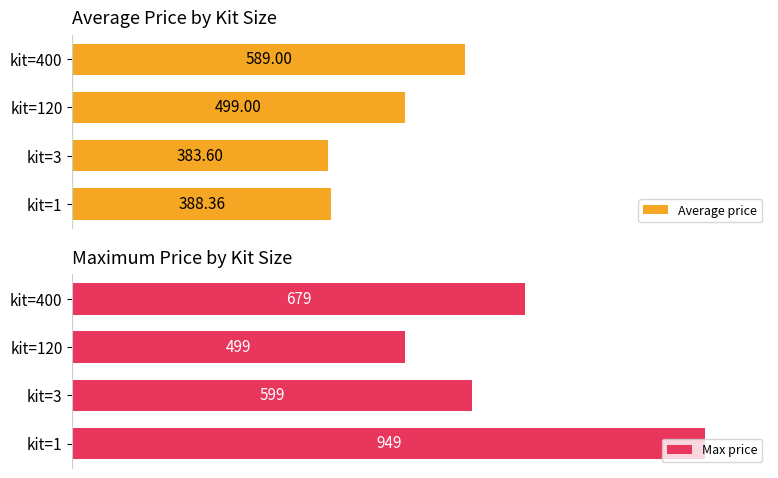

List the labels in order of Average price value, smallest first.

kit=3, kit=1, kit=120, kit=400